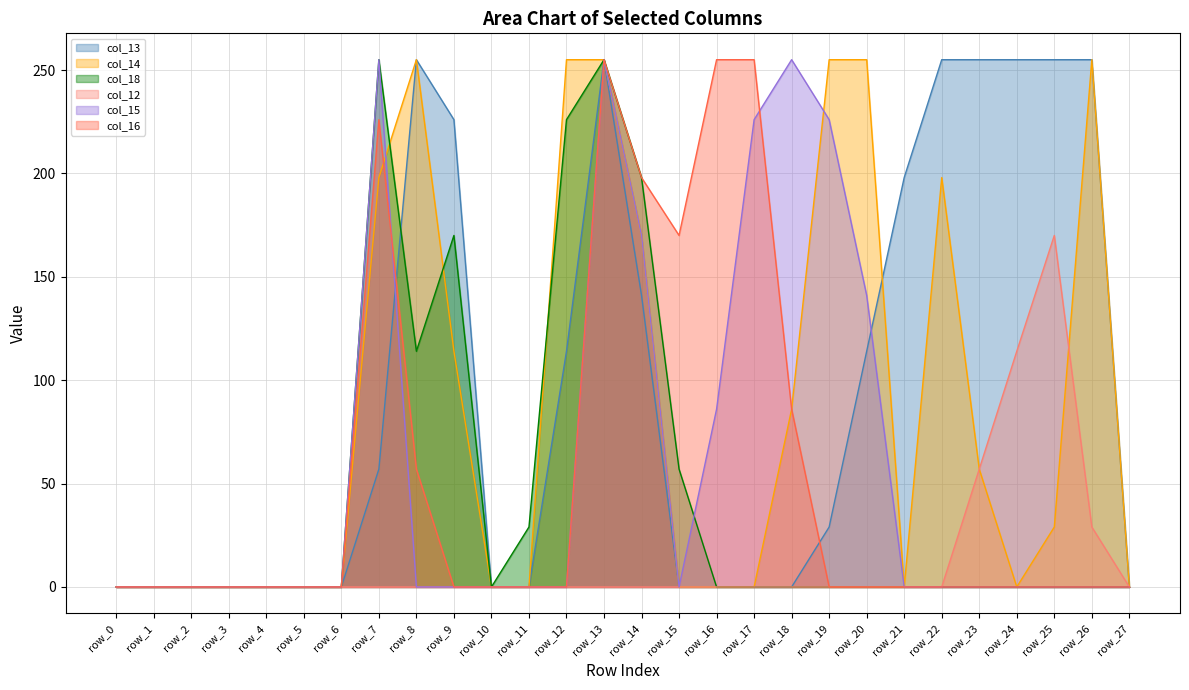

At which category is the sum across all series the highest?

row_13